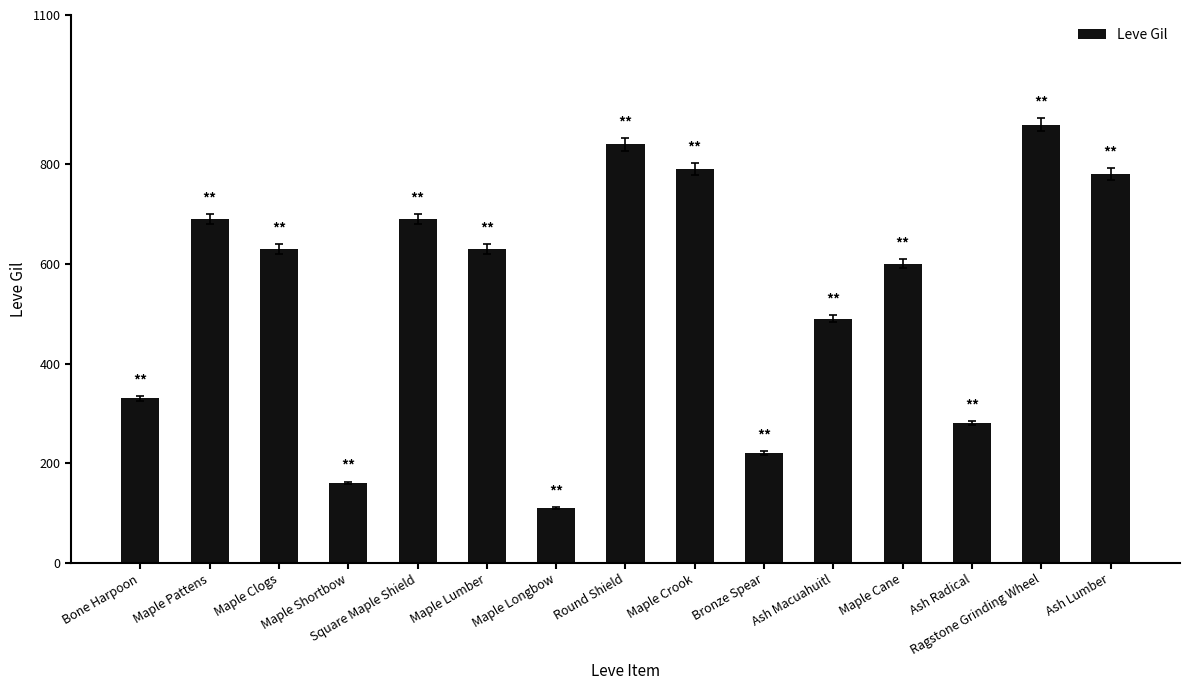

Which label corresponds to the largest value in the chart?

Ragstone Grinding Wheel